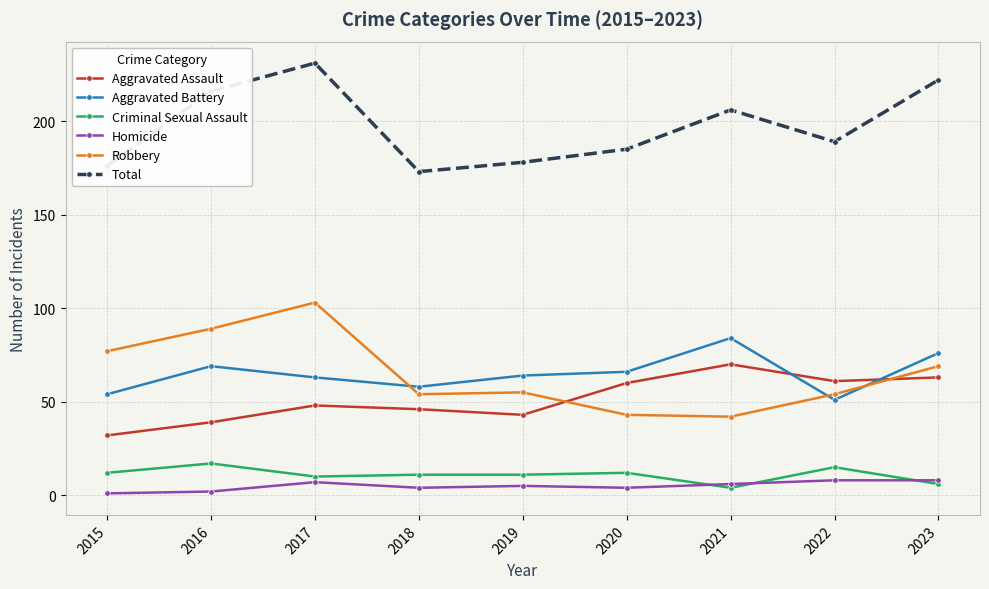

True or false: Total has more than 0 points higher than both neighbors.

True